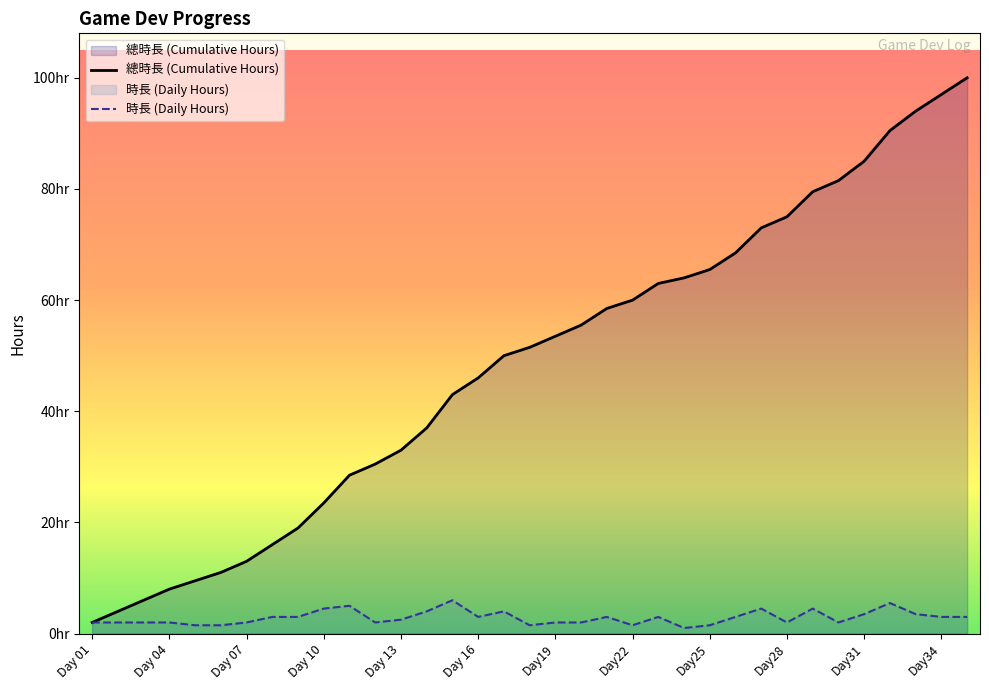

True or false: 時長 (Daily Hours) and 總時長 (Cumulative Hours) intersect in this chart.

False